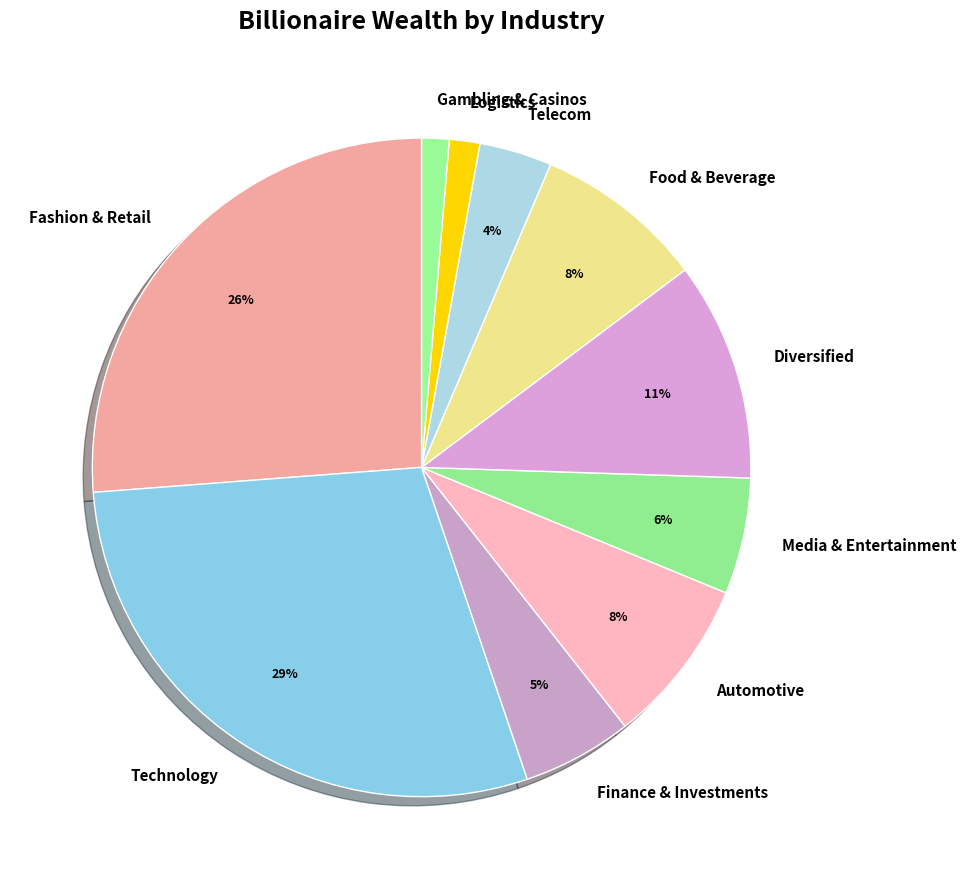

How many segments does this pie chart have?

10